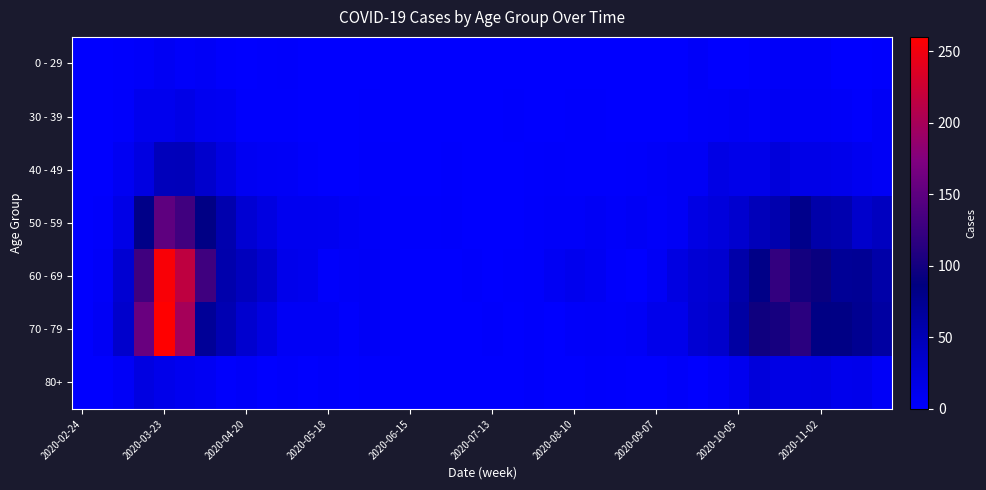

Which label corresponds to the smallest value in the chart?

2020-02-24